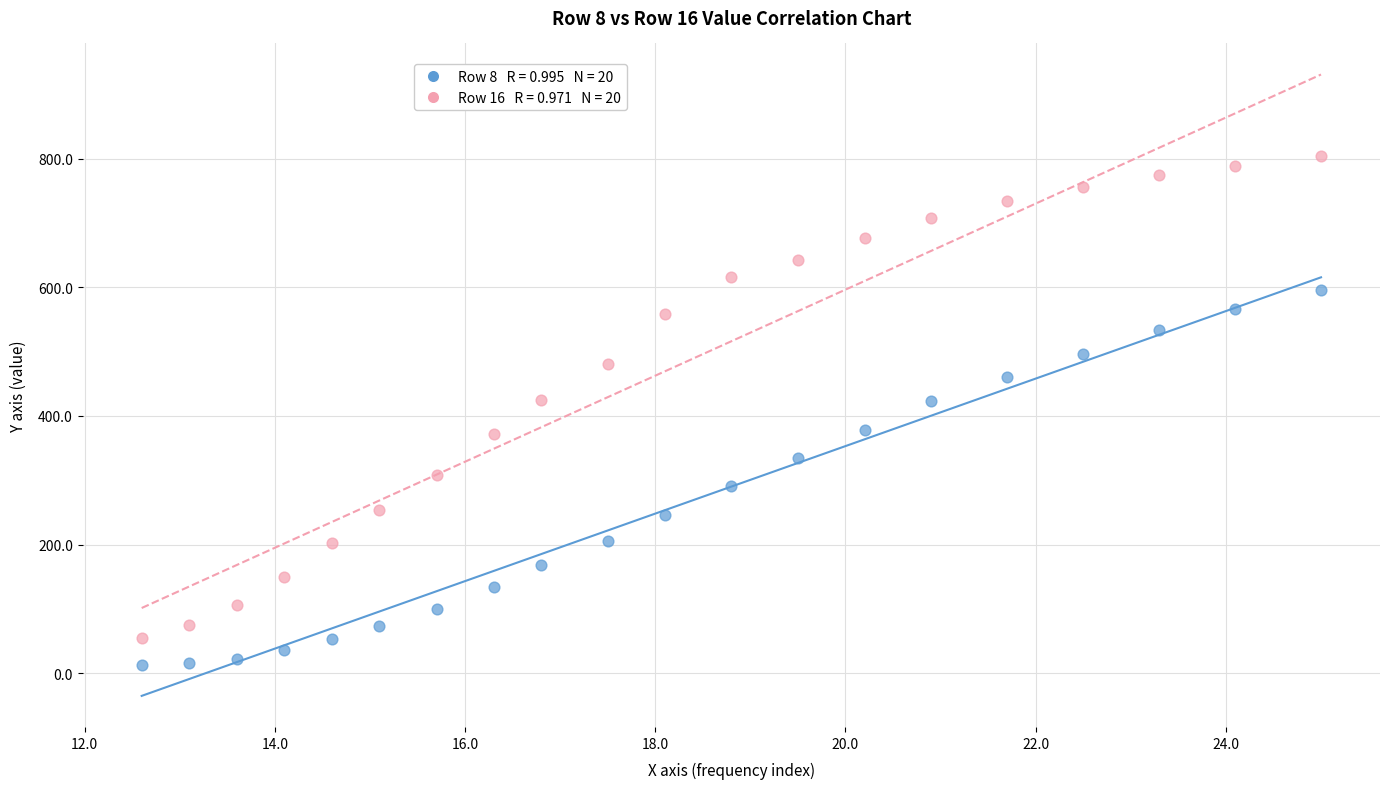

Across all data points, what is the range of Y values (max minus min)?

791.6